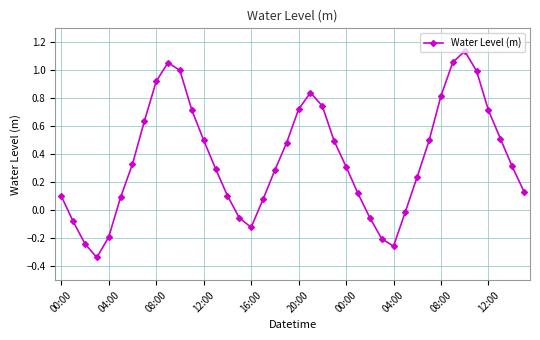

How many points are higher than both their immediate neighbors (excluding endpoints)?

3